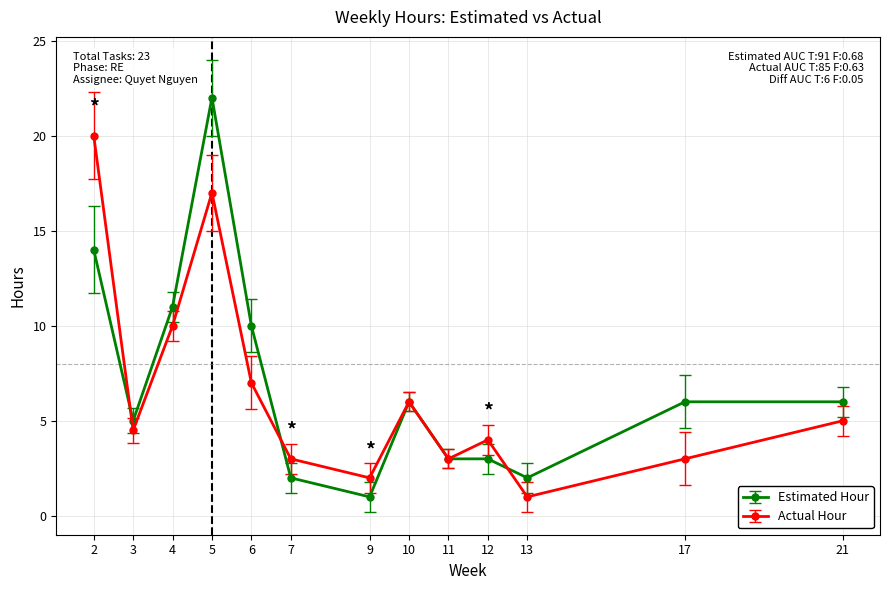

Between which two adjacent categories do Actual Hour and Estimated Hour first intersect?

2 and 3